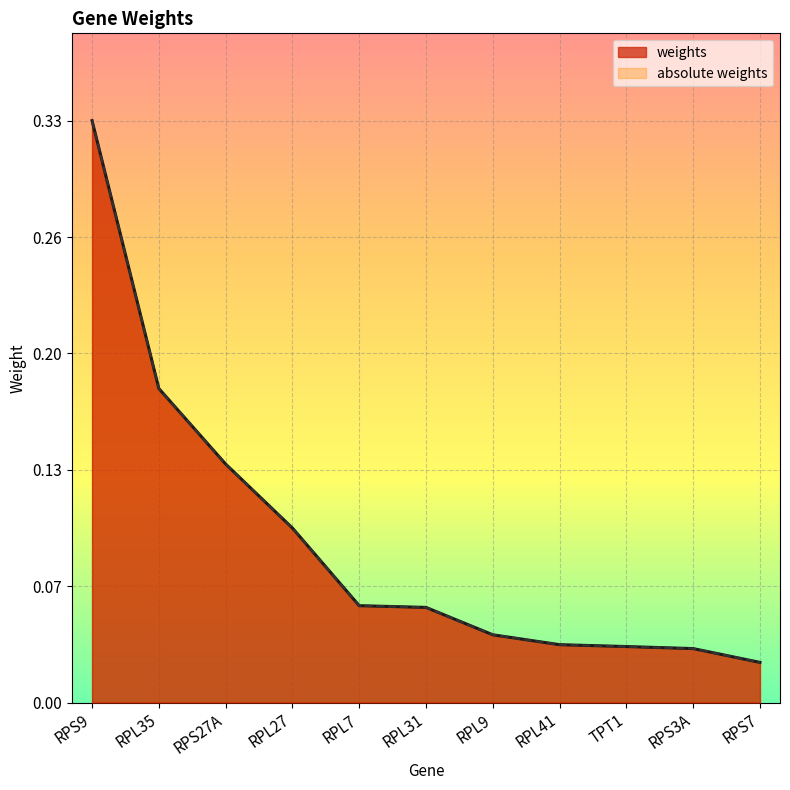

Rank the categories by absolute weights value from lowest to highest.

RPS7, RPS3A, TPT1, RPL41, RPL9, RPL31, RPL7, RPL27, RPS27A, RPL35, RPS9